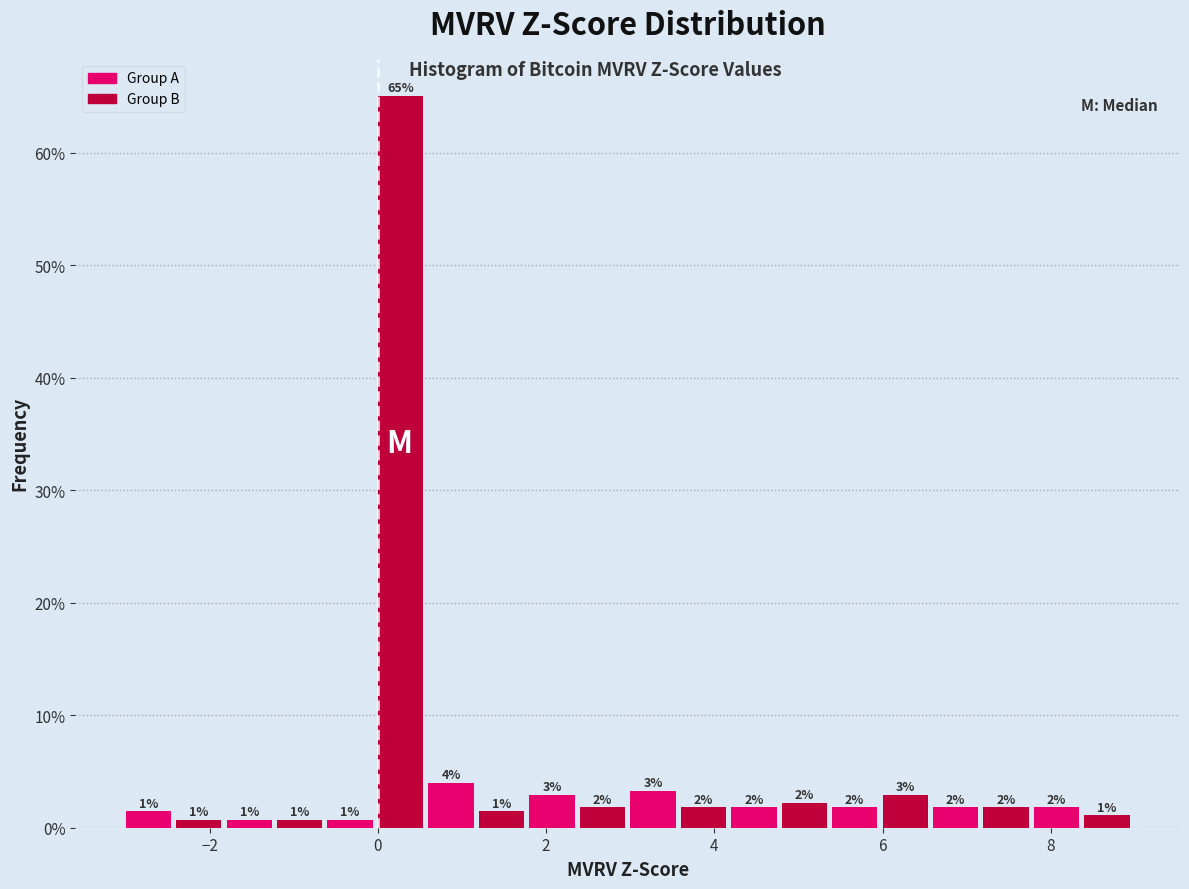

Read against the x-axis, roughly where is the centre of the tallest bar?

0.2